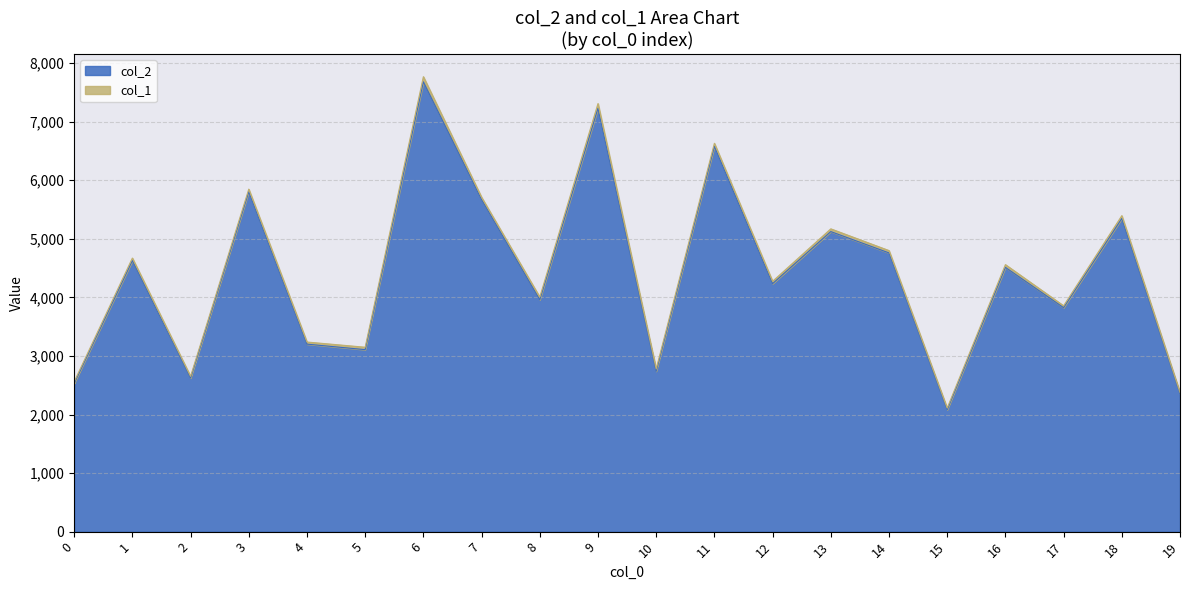

Reading left to right, transcribe all the data shown in this chart.

2531	4628	2624	5804	3202	3108	7681	5670	3960	7230	2739	6578	4235	5124	4760	2082	4513	3825	5348	2354